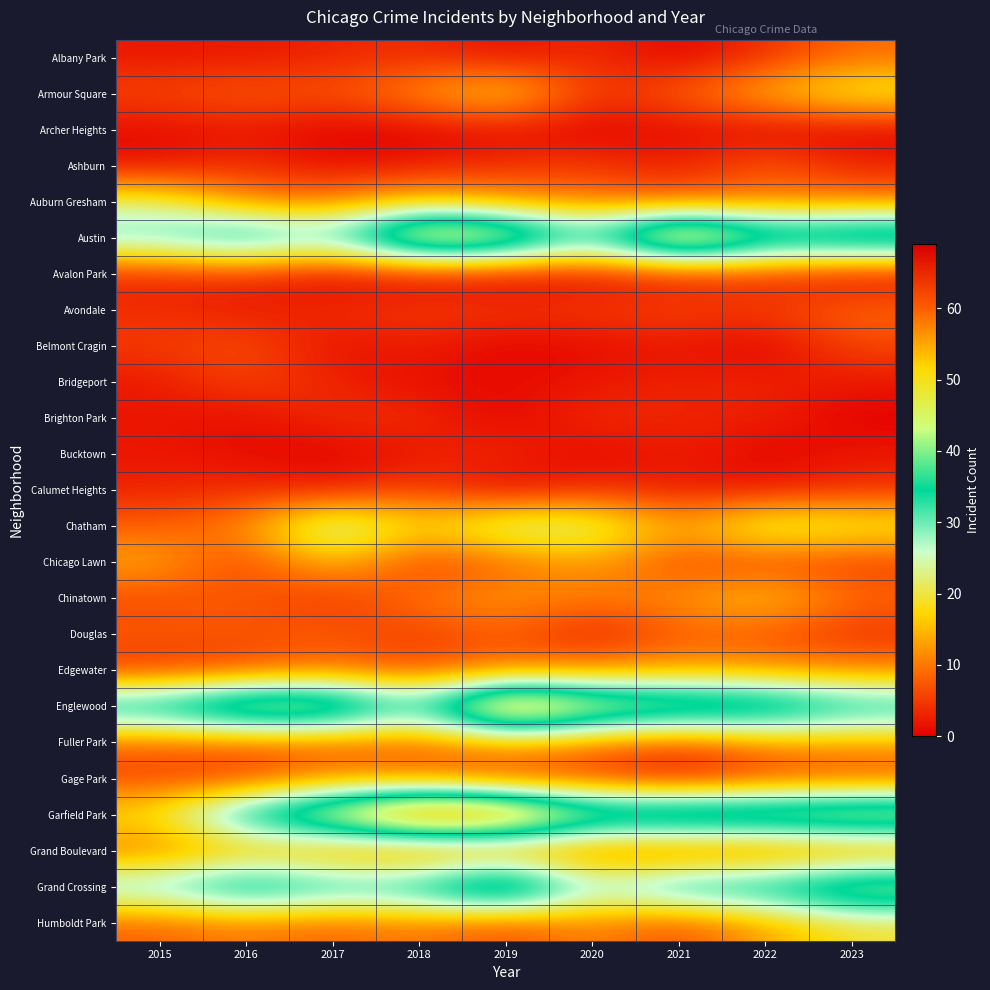

Reading left to right, what are all the values shown in this chart?

Albany Park: 2015=2	2016=2	2017=3	2018=4	2019=1	2020=4	2021=0	2022=4	2023=9
Armour Square: 2015=6	2016=8	2017=7	2018=12	2019=19	2020=4	2021=8	2022=15	2023=21
Archer Heights: 2015=1	2016=2	2017=0	2018=0	2019=1	2020=0	2021=1	2022=0	2023=0
Ashburn: 2015=1	2016=4	2017=1	2018=2	2019=4	2020=5	2021=2	2022=8	2023=3
Auburn Gresham: 2015=22	2016=11	2017=10	2018=16	2019=12	2020=10	2021=8	2022=10	2023=10
Austin: 2015=32	2016=40	2017=32	2018=57	2019=53	2020=34	2021=63	2022=44	2023=48
Avalon Park: 2015=3	2016=4	2017=0	2018=1	2019=0	2020=1	2021=2	2022=4	2023=0
Avondale: 2015=4	2016=2	2017=4	2018=5	2019=5	2020=5	2021=6	2022=5	2023=9
Belmont Cragin: 2015=5	2016=7	2017=1	2018=3	2019=0	2020=1	2021=2	2022=0	2023=6
Bridgeport: 2015=2	2016=6	2017=3	2018=1	2019=1	2020=2	2021=3	2022=3	2023=2
Brighton Park: 2015=2	2016=1	2017=4	2018=4	2019=0	2020=4	2021=3	2022=3	2023=0
Bucktown: 2015=2	2016=1	2017=0	2018=2	2019=4	2020=0	2021=3	2022=0	2023=2
Calumet Heights: 2015=3	2016=4	2017=2	2018=6	2019=0	2020=4	2021=2	2022=2	2023=4
Chatham: 2015=8	2016=11	2017=29	2018=17	2019=26	2020=25	2021=13	2022=24	2023=21
Chicago Lawn: 2015=14	2016=5	2017=16	2018=5	2019=8	2020=13	2021=6	2022=6	2023=5
Chinatown: 2015=6	2016=8	2017=4	2018=10	2019=13	2020=10	2021=12	2022=17	2023=9
Douglas: 2015=8	2016=7	2017=8	2018=5	2019=8	2020=2	2021=8	2022=7	2023=4
Edgewater: 2015=4	2016=6	2017=9	2018=6	2019=10	2020=11	2021=13	2022=12	2023=11
Englewood: 2015=40	2016=51	2017=50	2018=33	2019=63	2020=50	2021=47	2022=45	2023=37
Fuller Park: 2015=8	2016=8	2017=8	2018=8	2019=14	2020=10	2021=6	2022=12	2023=13
Gage Park: 2015=6	2016=5	2017=11	2018=9	2019=5	2020=5	2021=1	2022=5	2023=6
Garfield Park: 2015=19	2016=40	2017=51	2018=69	2019=65	2020=47	2021=50	2022=49	2023=51
Grand Boulevard: 2015=9	2016=13	2017=10	2018=6	2019=8	2020=7	2021=5	2022=6	2023=8
Grand Crossing: 2015=32	2016=42	2017=36	2018=38	2019=53	2020=28	2021=39	2022=39	2023=47
Humboldt Park: 2015=8	2016=10	2017=8	2018=10	2019=6	2020=11	2021=6	2022=13	2023=19